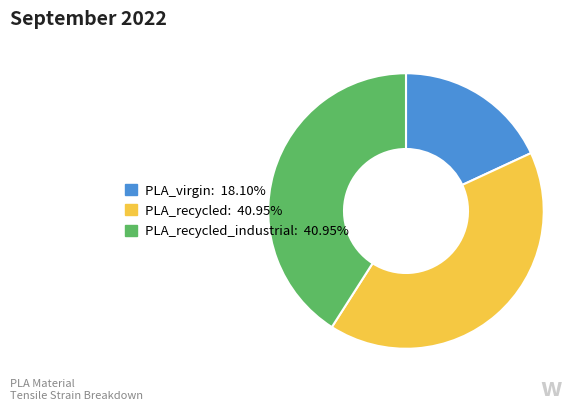

Is there a majority slice in this chart?

No